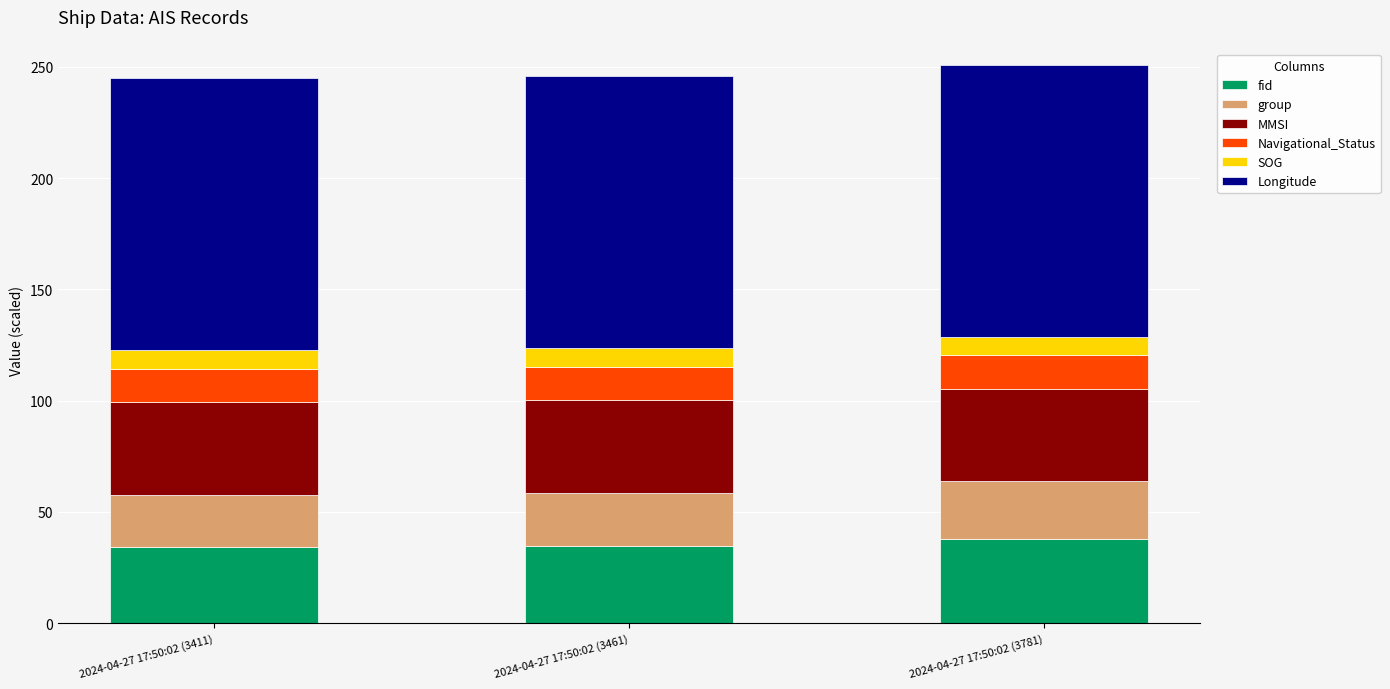

What is the minimum value for fid?

34.1